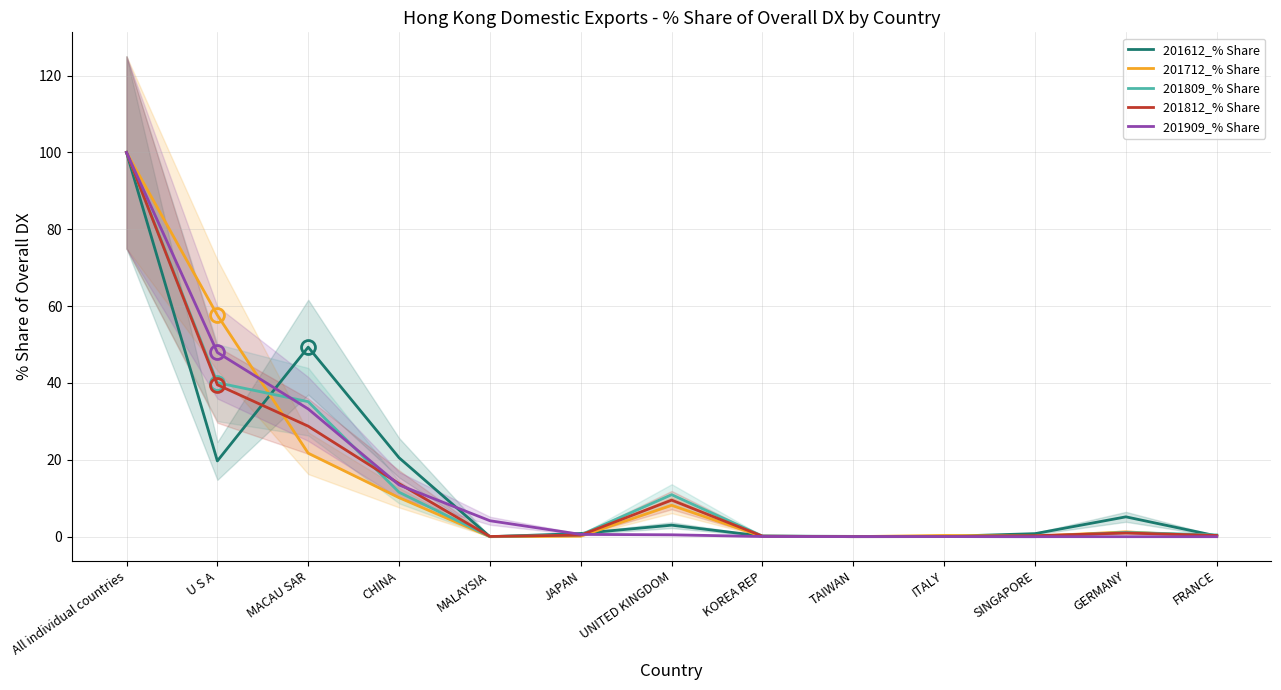

What is the label of the 10th point from the left?

ITALY